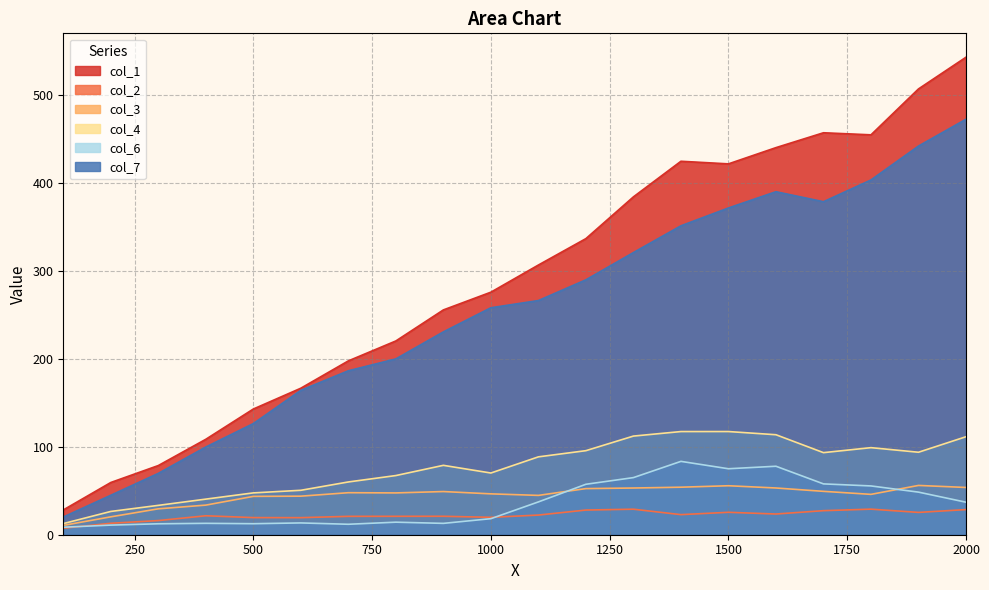

Where does the col_1 series first go above 306?

1100